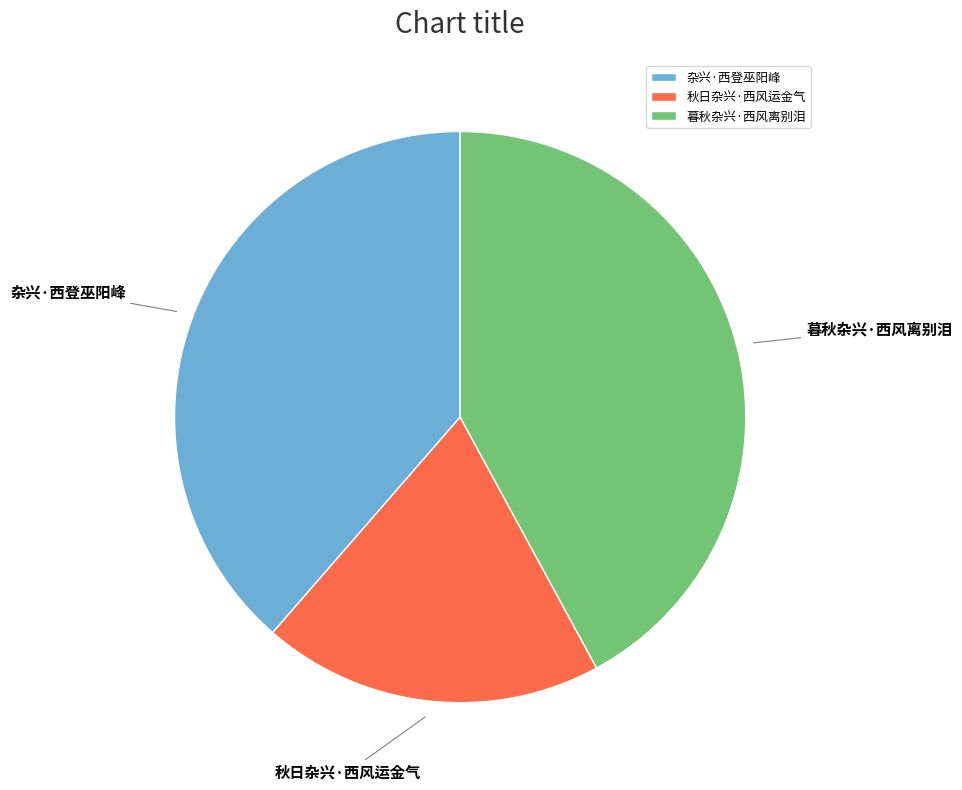

Combined, do 暮秋杂兴·西风离别泪 and 秋日杂兴·西风运金气 account for over 50%?

Yes